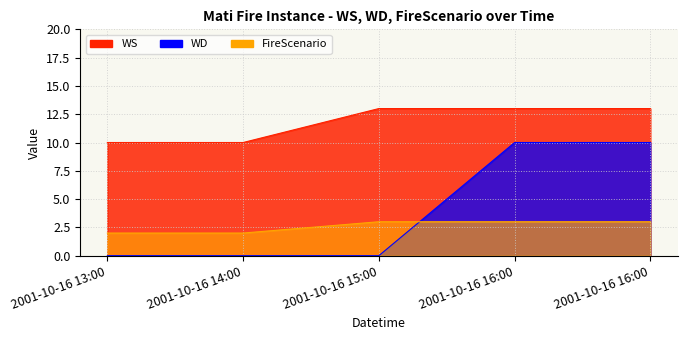

Which series has the largest total across all categories?

WS